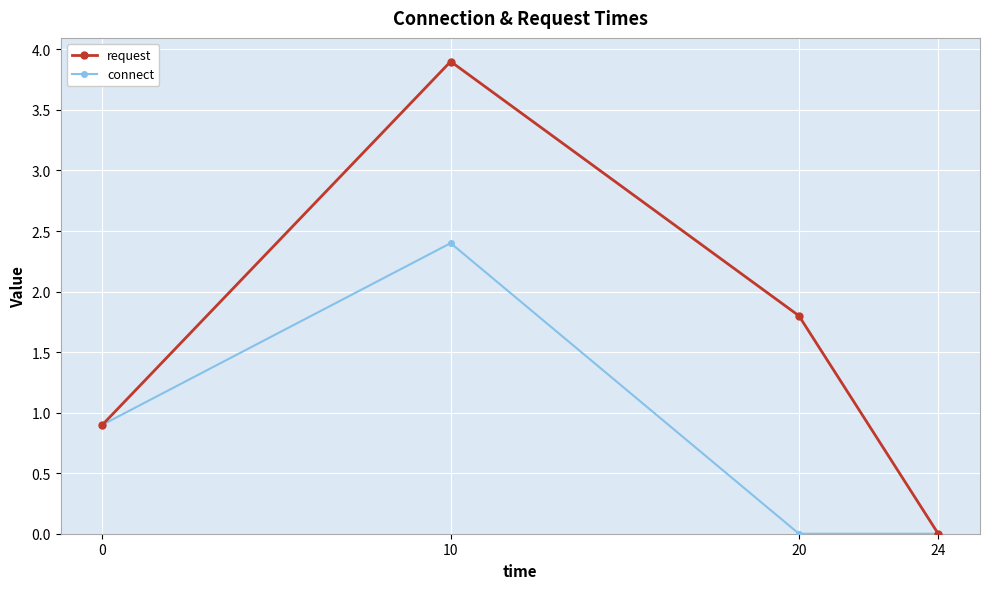

Is this an area chart (filled region under the line)?

No